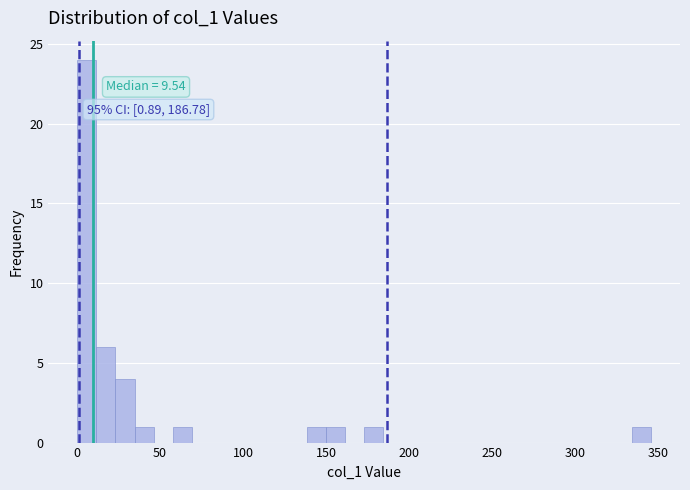

Read against the x-axis, roughly where is the centre of the tallest bar?

5